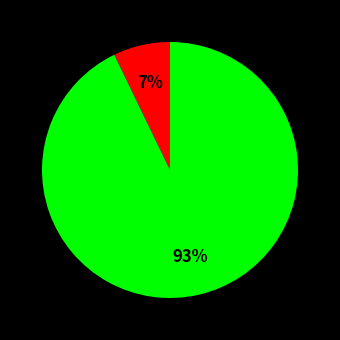

To the nearest percent, what is the difference between the largest and smallest slice percentages?

86%